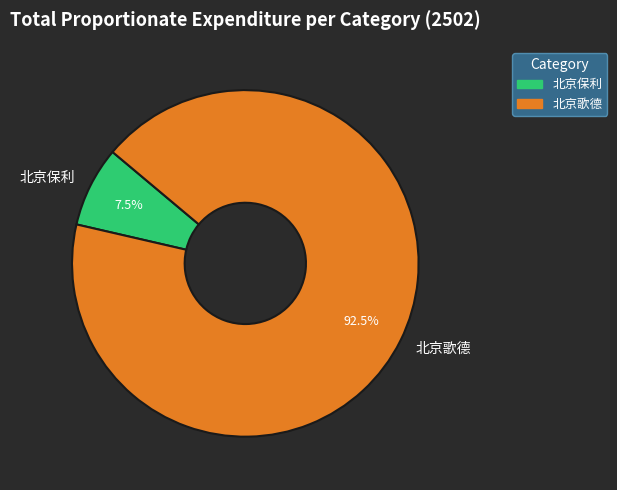

What is the largest slice in the pie chart?

北京歌德